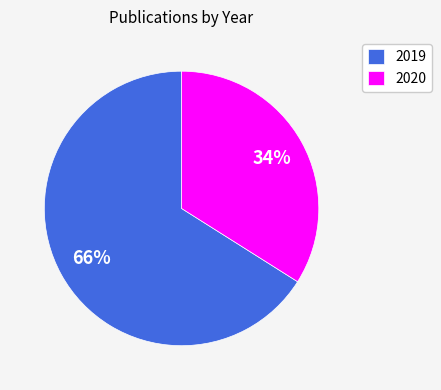

Which has a higher value, 2020 or 2019?

2019